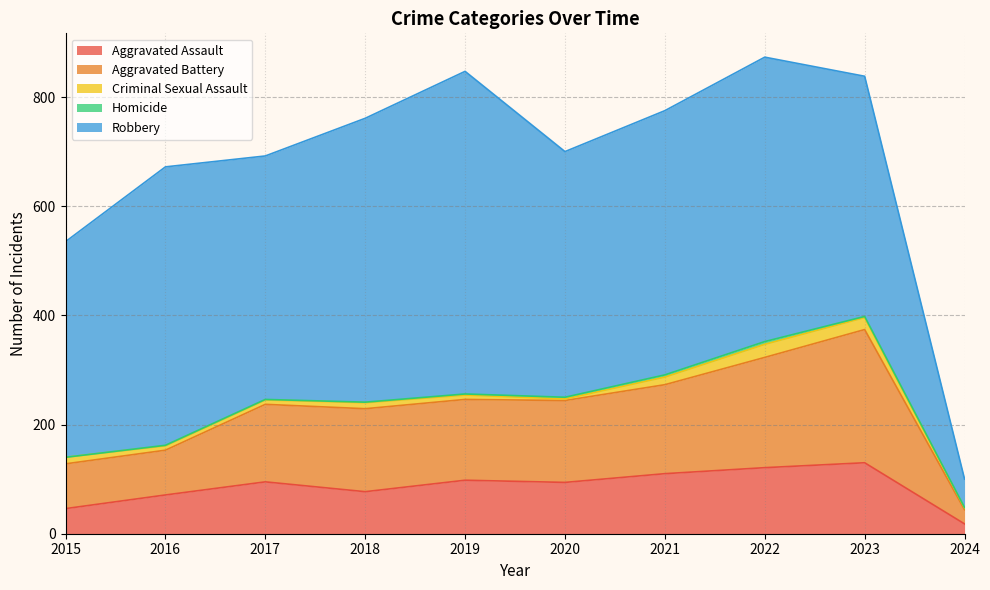

True or false: Homicide has a value of 1 at 2018.

True